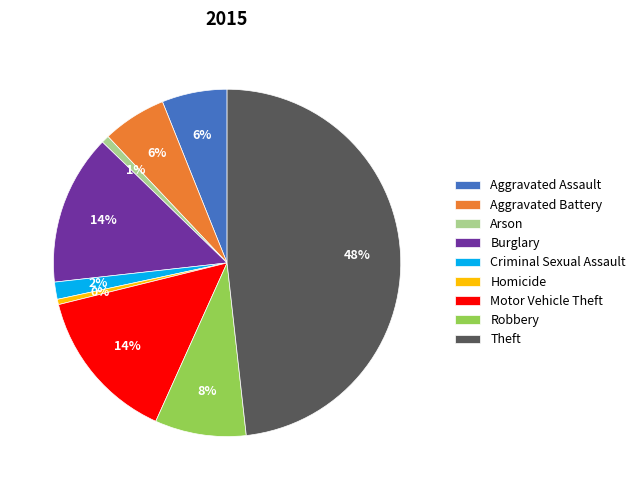

Combined, do Arson and Aggravated Assault account for over 50%?

No